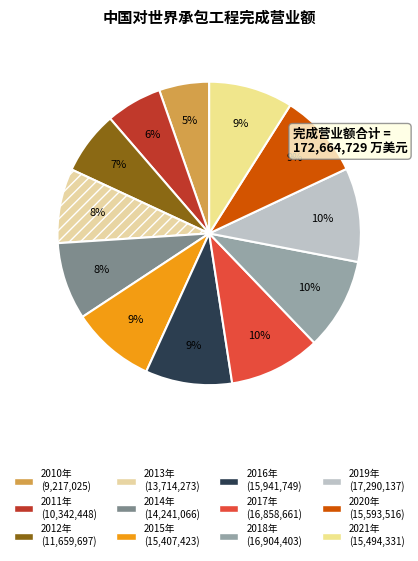

To the nearest percent, what percentage of the pie is 2014年?

8%